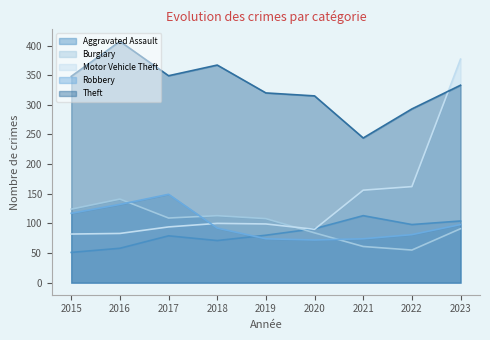

What is the maximum value for Robbery?

149